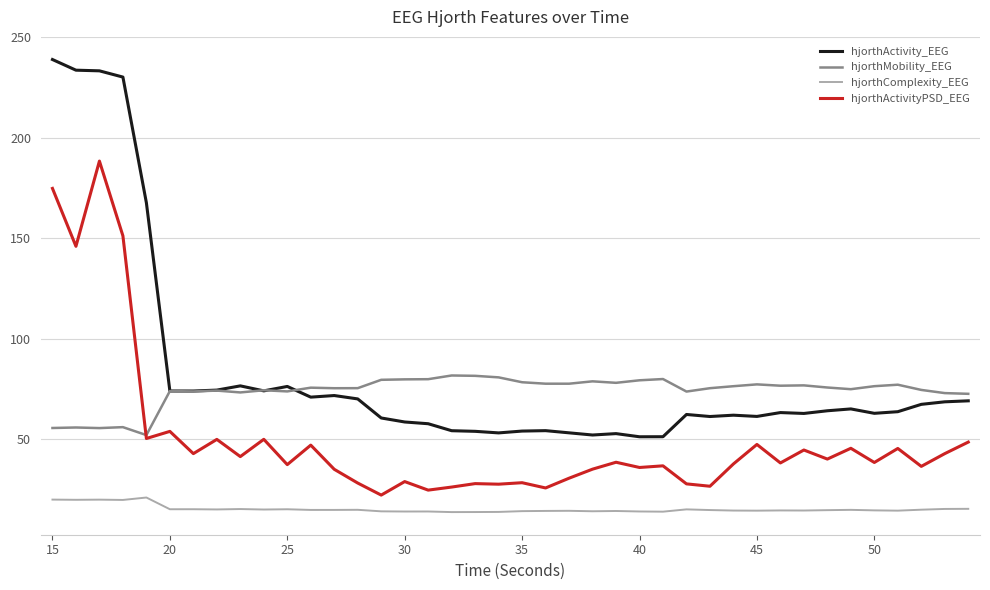

What is the maximum value for hjorthActivity_EEG?

238.8